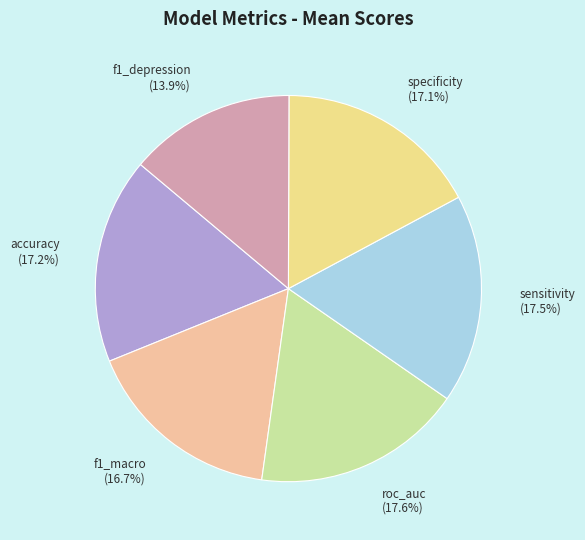

To the nearest percent, what portion does f1_depression represent?

14%